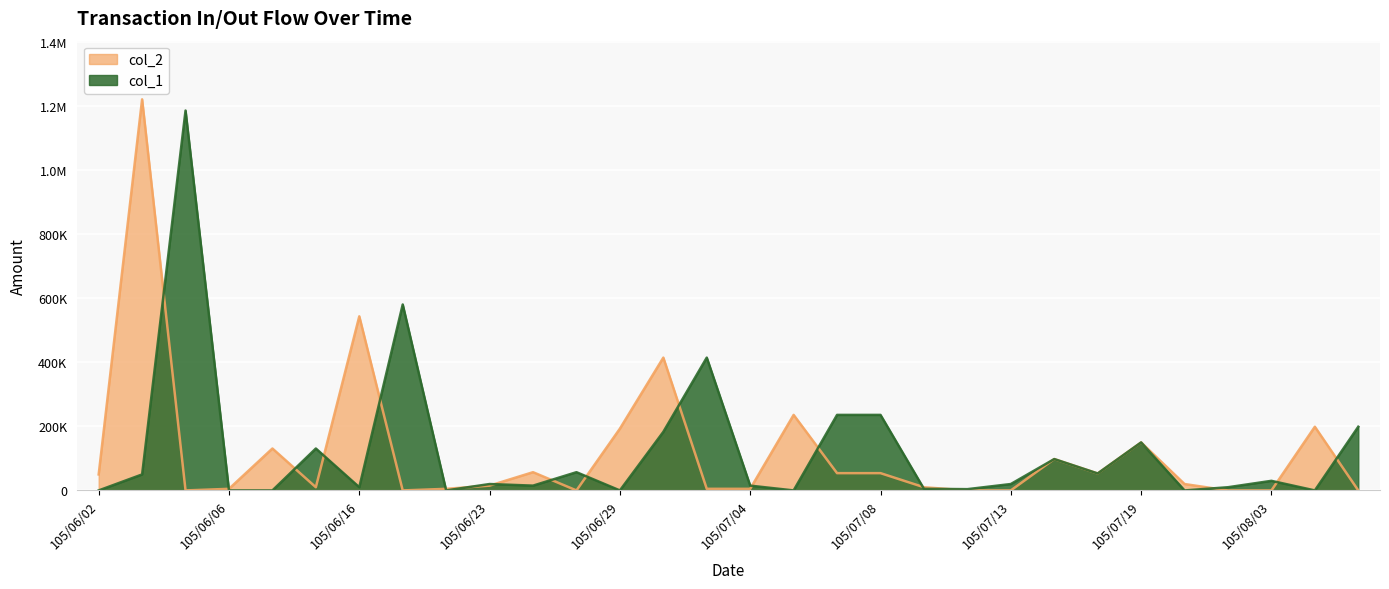

Is it true that col_2 equals 20000 at 105/07/22?

True